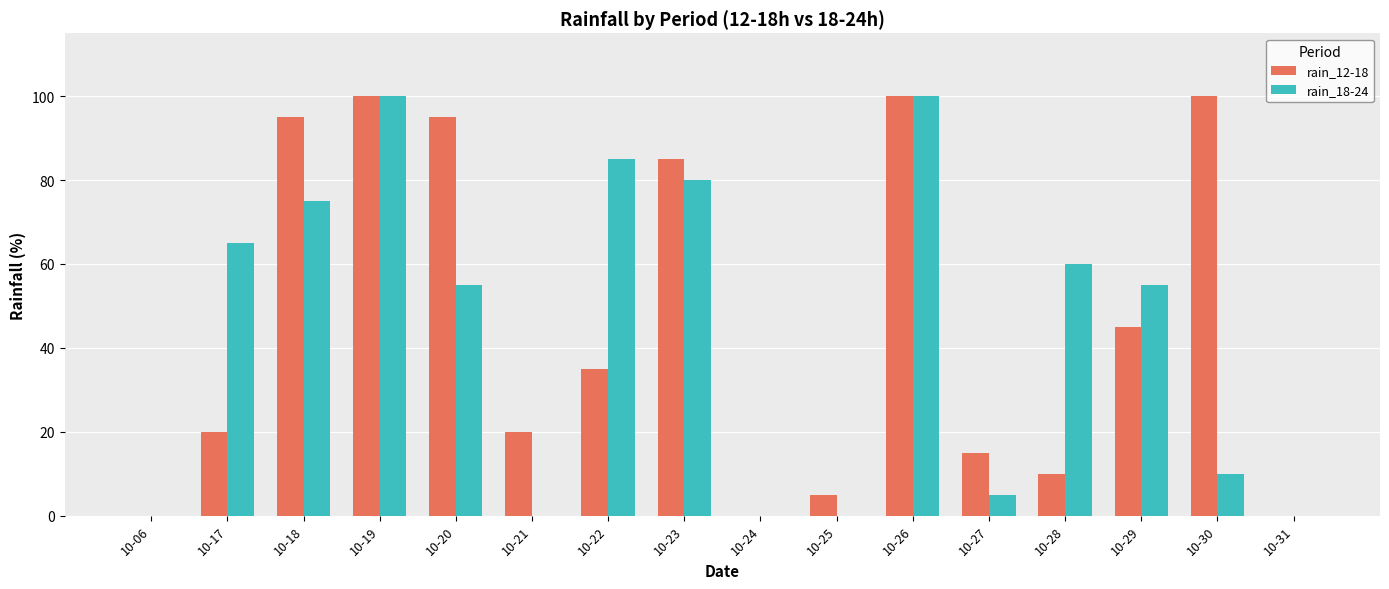

How many series are shown in this chart?

2